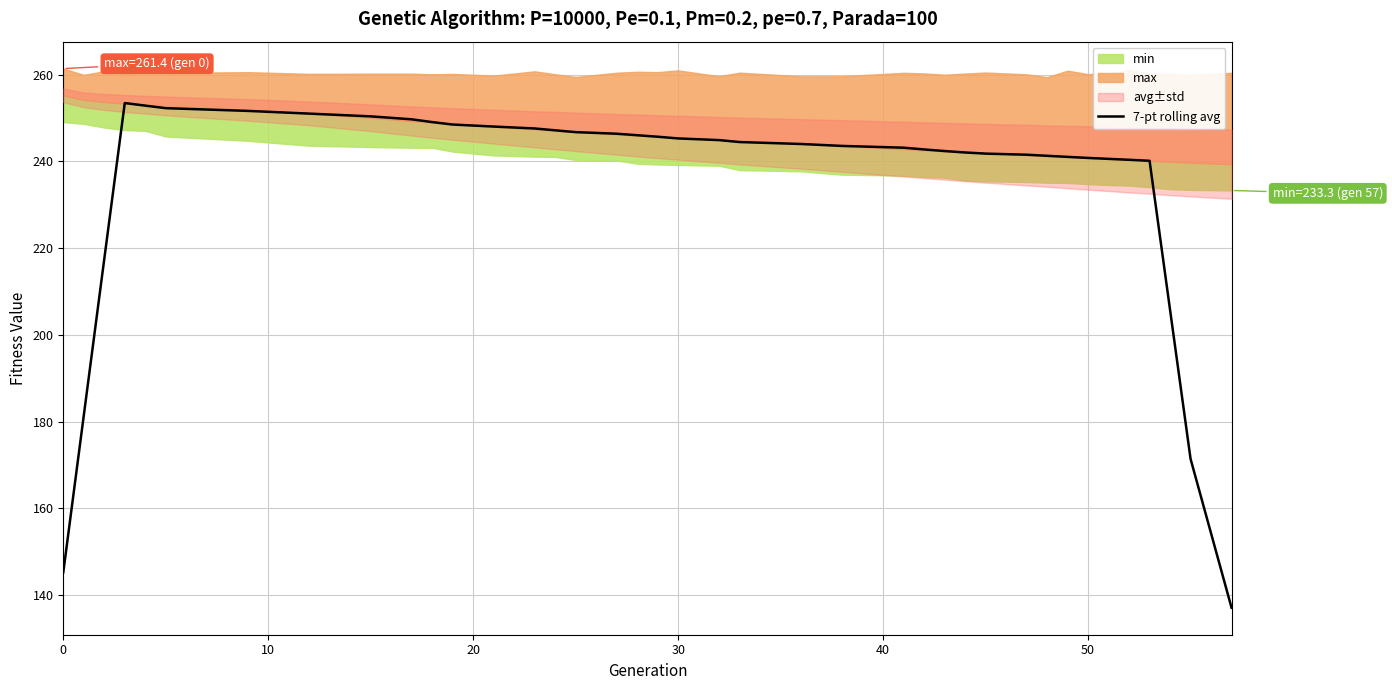

How many lines are shown in the chart?

1